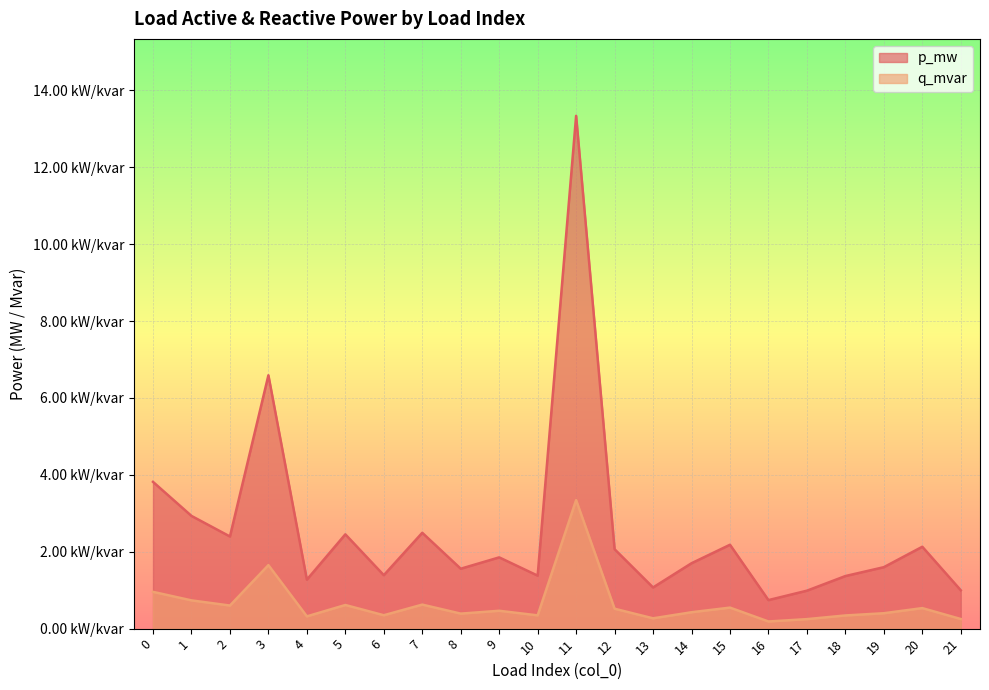

Is it true that p_mw equals 0.0 at 7?

False